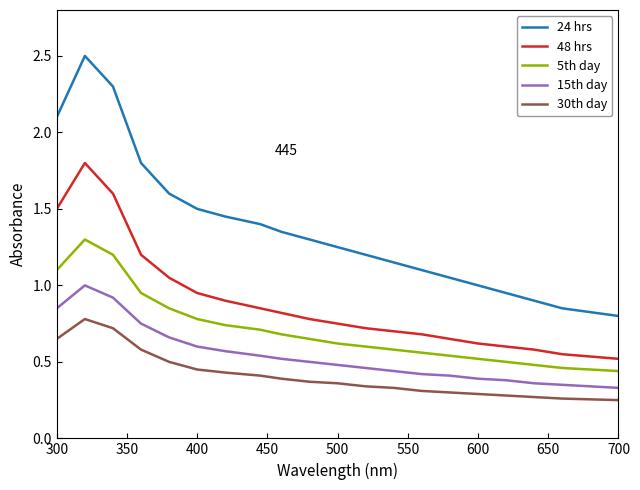

True or false: 48 hrs and 24 hrs cross at least once.

False